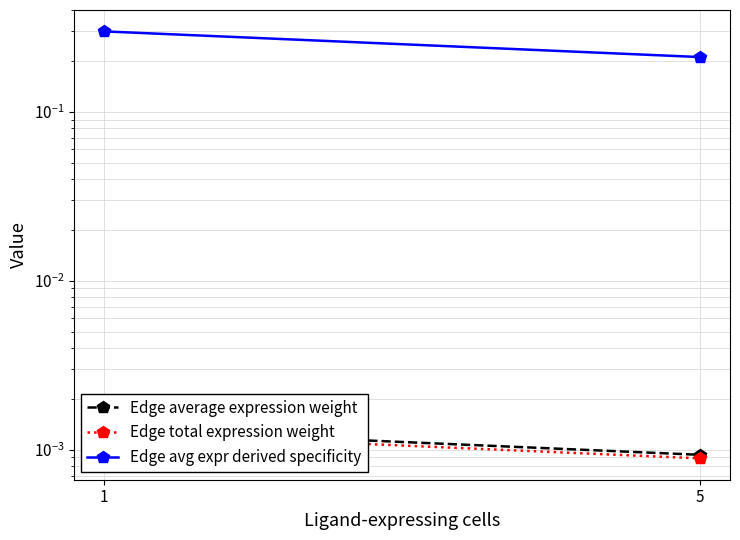

What are all the series names shown in the legend?

Edge average expression weight, Edge total expression weight, Edge avg expr derived specificity